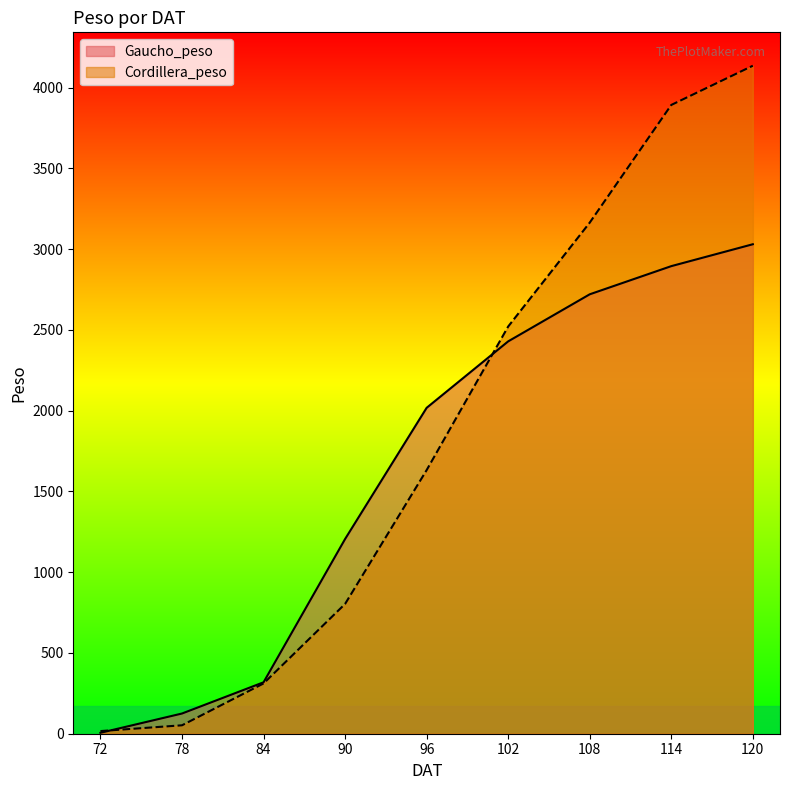

Is it true that Cordillera_peso equals 52.2 at 78?

True